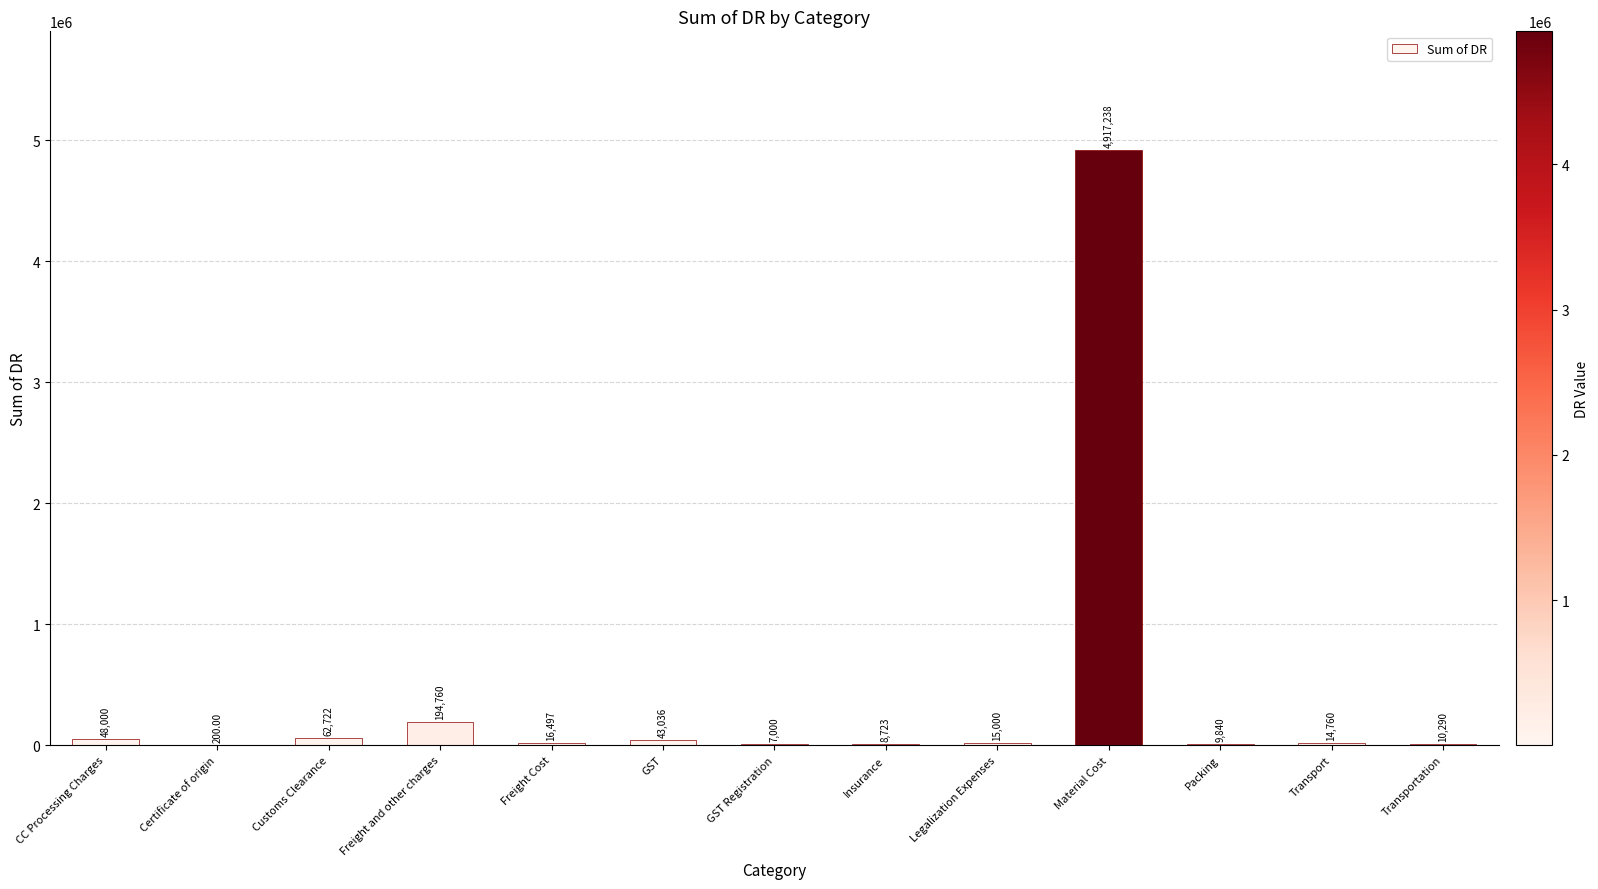

Between GST Registration and Transport, which is larger?

Transport